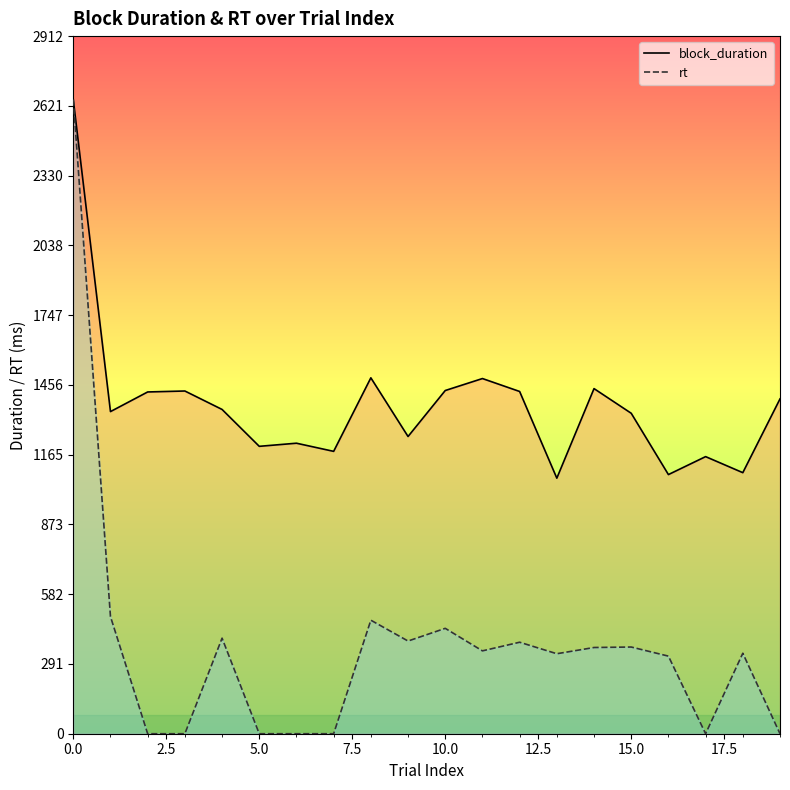

Rank the series by their average value, from highest to lowest.

block_duration, rt